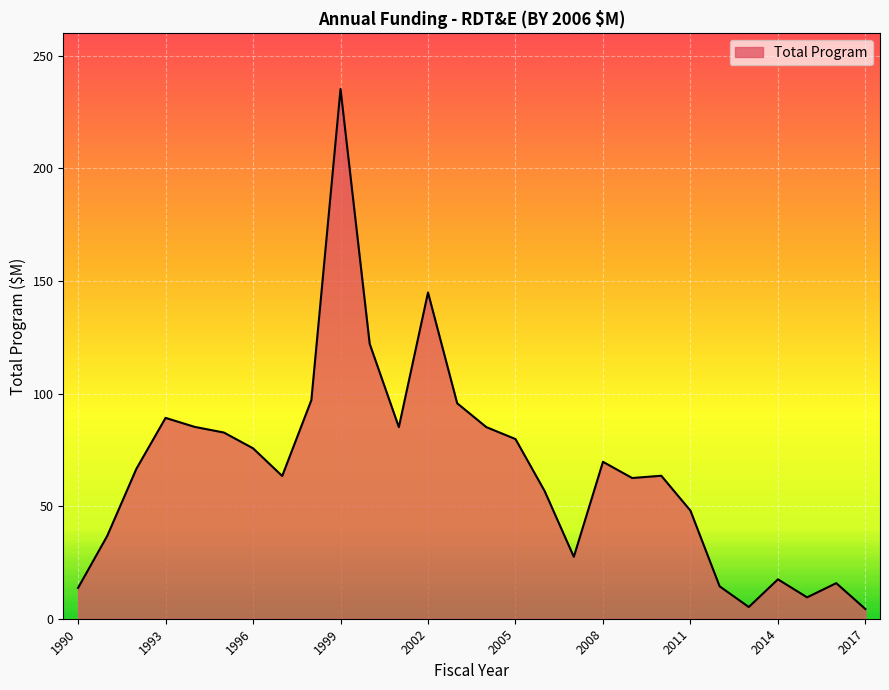

What is the difference between the maximum and minimum values?

231.0